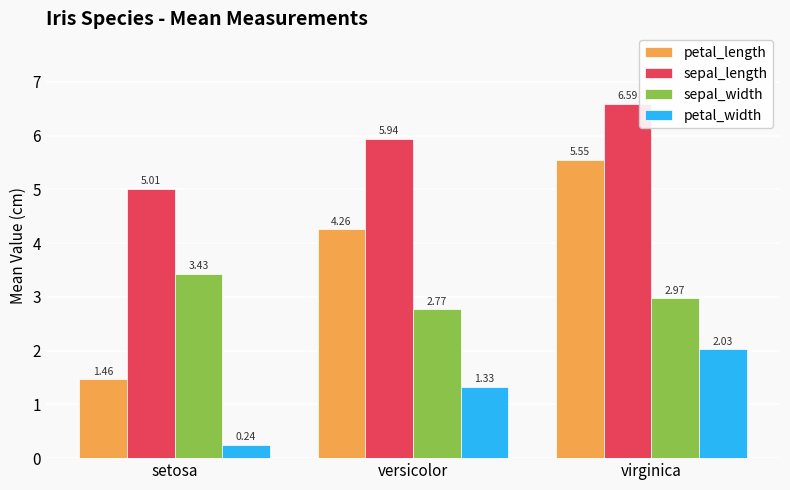

What is the difference between the petal_width values at setosa and virginica?

1.8